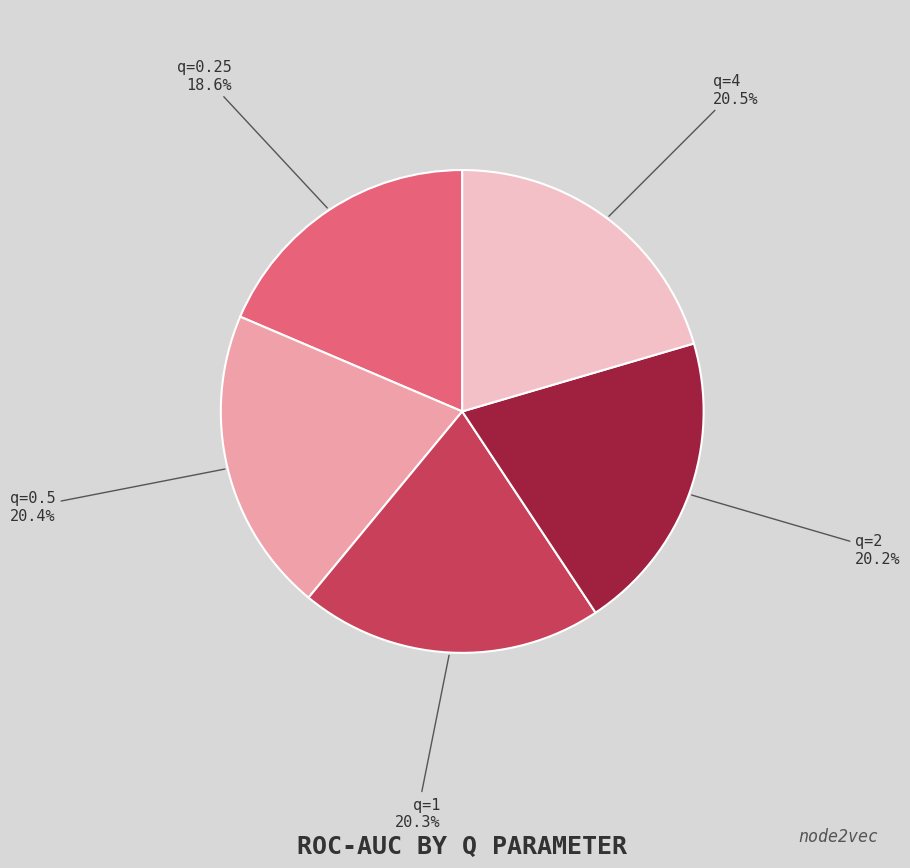

To the nearest percent, what percentage of the pie is q=1?

20%